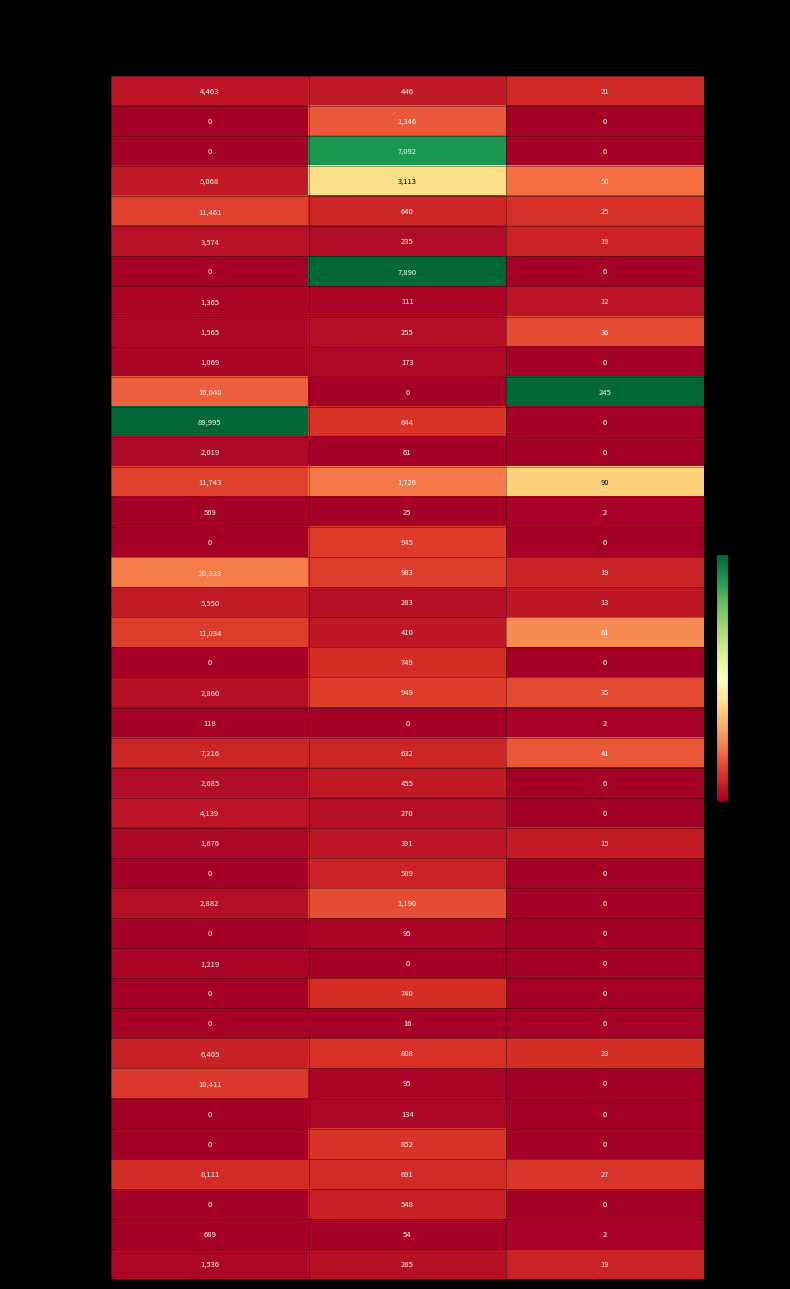

How many series are shown in this chart?

40